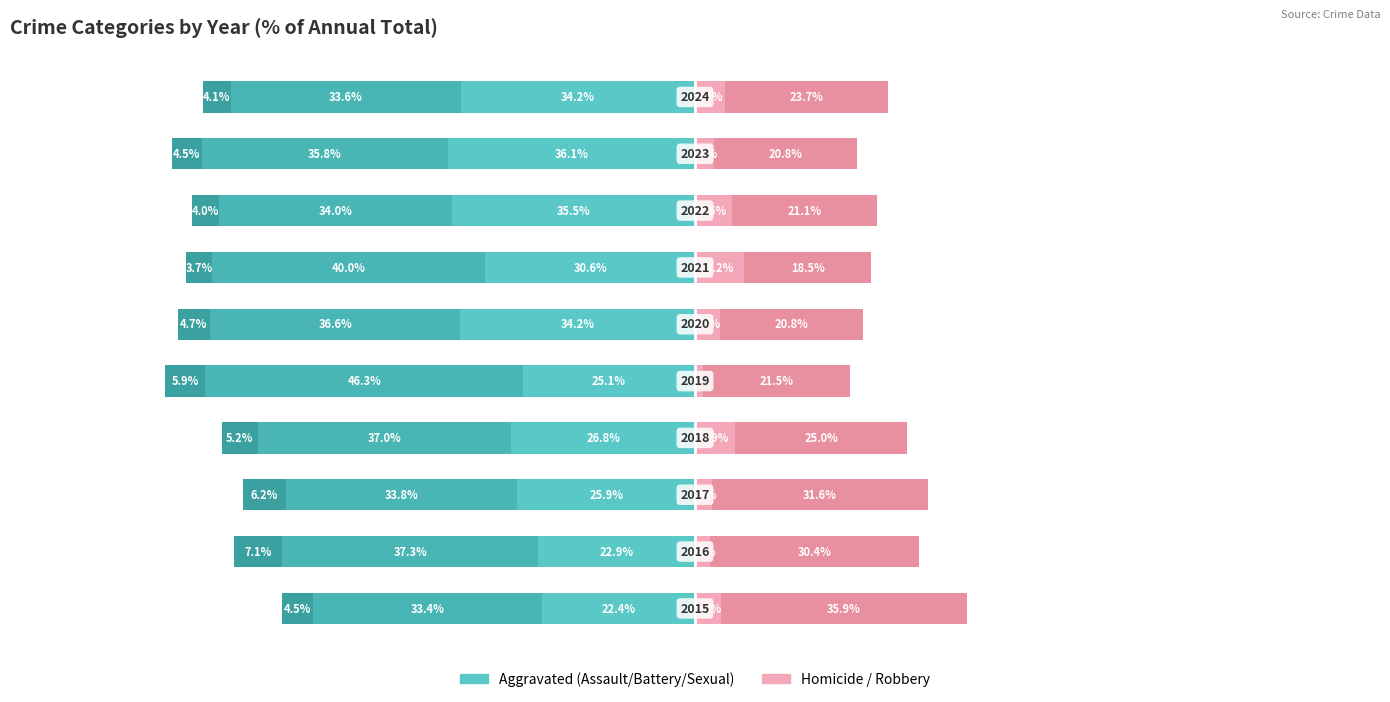

Reading left to right, transcribe all the data shown in this chart.

Aggravated Assault: -22.4	-22.9	-25.9	-26.8	-25.1	-34.2	-30.6	-35.5	-36.1	-34.2
Aggravated Battery: -33.4	-37.3	-33.8	-37.0	-46.3	-36.6	-40.0	-34.0	-35.8	-33.6
Criminal Sexual Assault: -4.5	-7.1	-6.2	-5.2	-5.9	-4.7	-3.7	-4.0	-4.5	-4.1
Homicide: 3.8	2.2	2.4	5.9	1.2	3.7	7.2	5.5	2.8	4.4
Robbery: 35.9	30.4	31.6	25.0	21.5	20.8	18.5	21.1	20.8	23.7